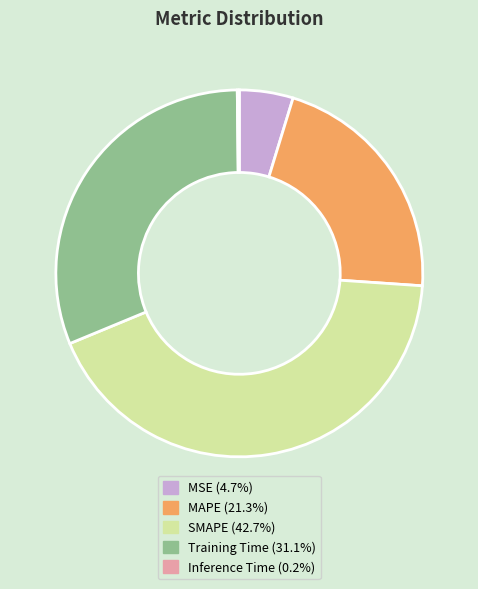

Does any single category account for the majority?

No